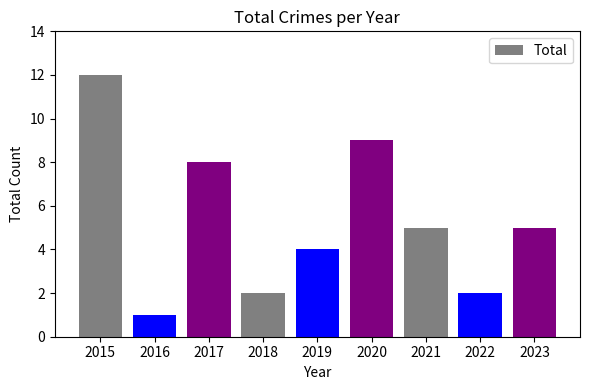

What is the greatest value displayed?

12